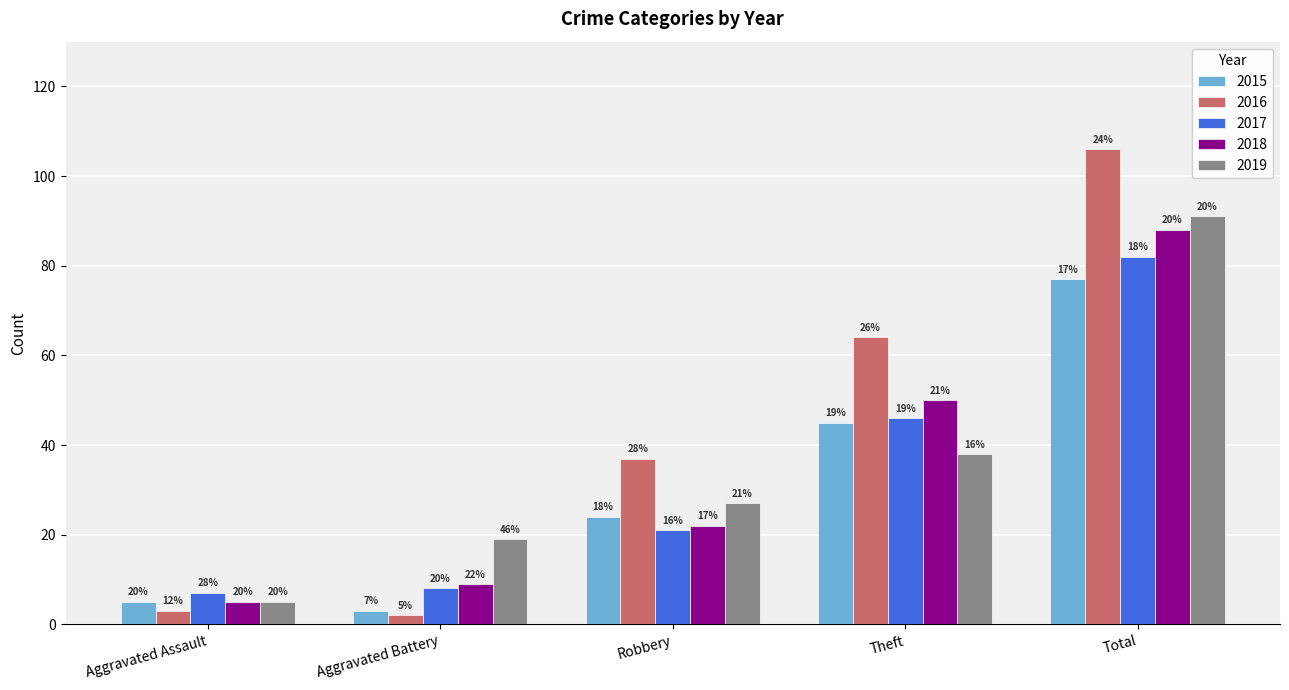

What is the difference between the maximum and minimum values in the 2016 series?

104